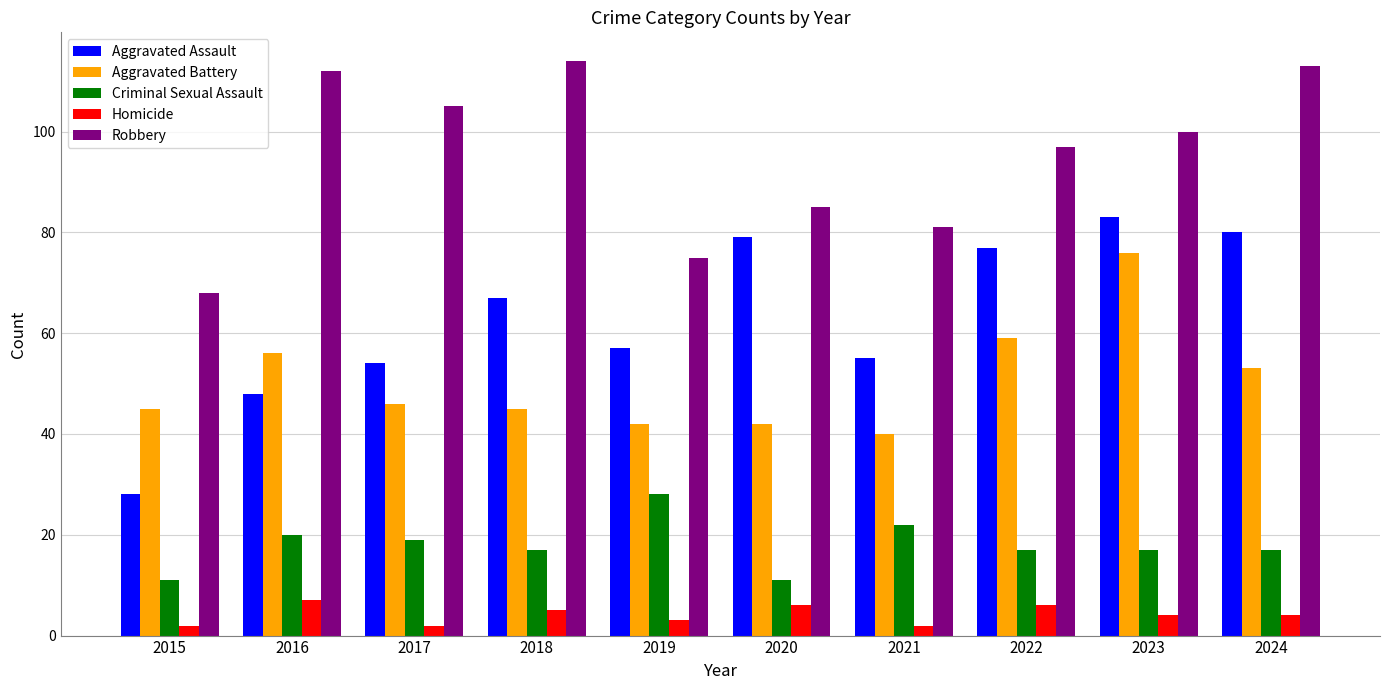

True or false: Aggravated Assault has a value of 54 at 2017.

True